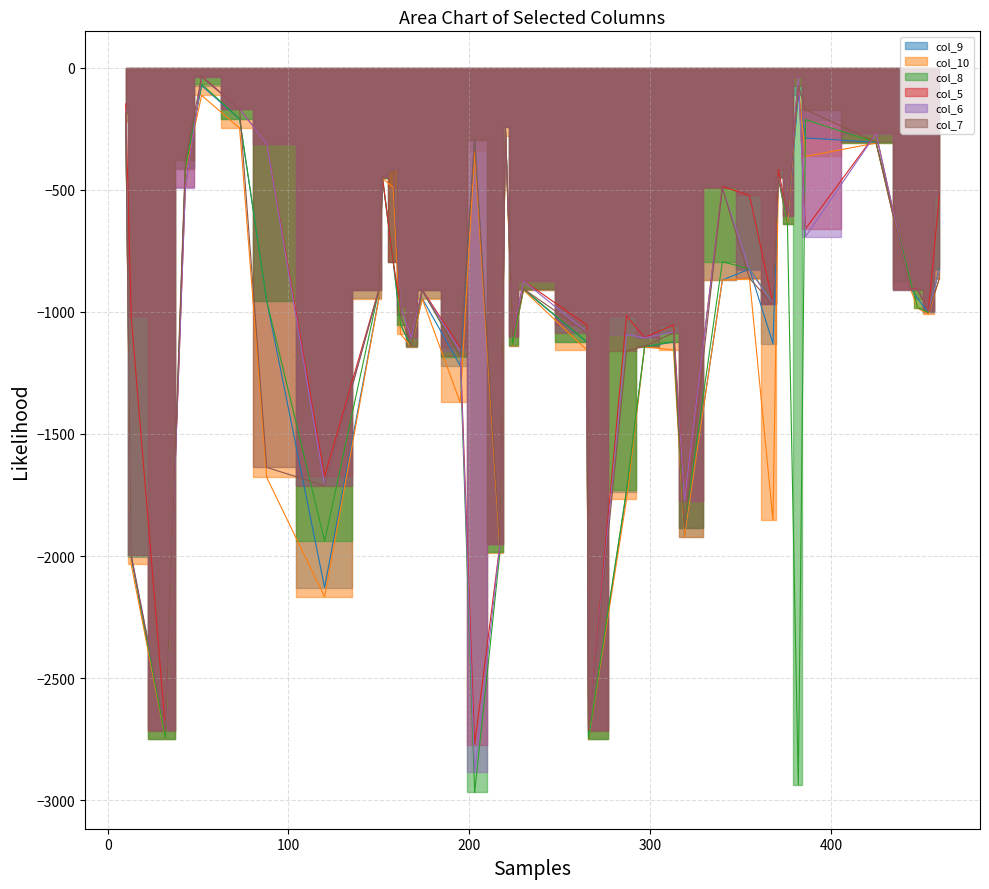

True or false: col_8 and col_7 cross at least once.

True